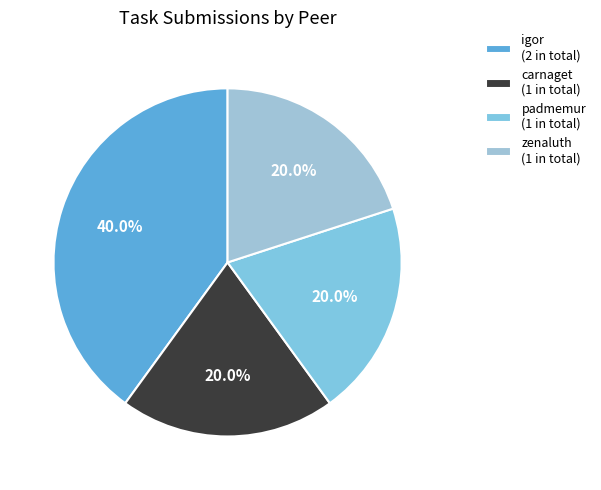

To the nearest percent, what is the average slice percentage?

25%